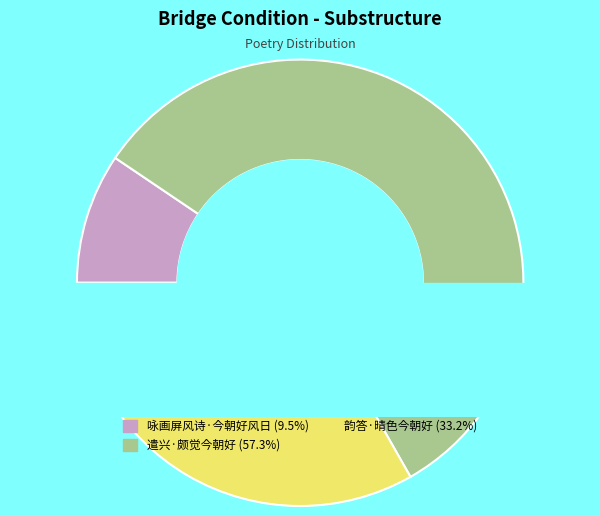

The 韵答·晴色今朝好 slice represents 26% of the pie. True or false?

False